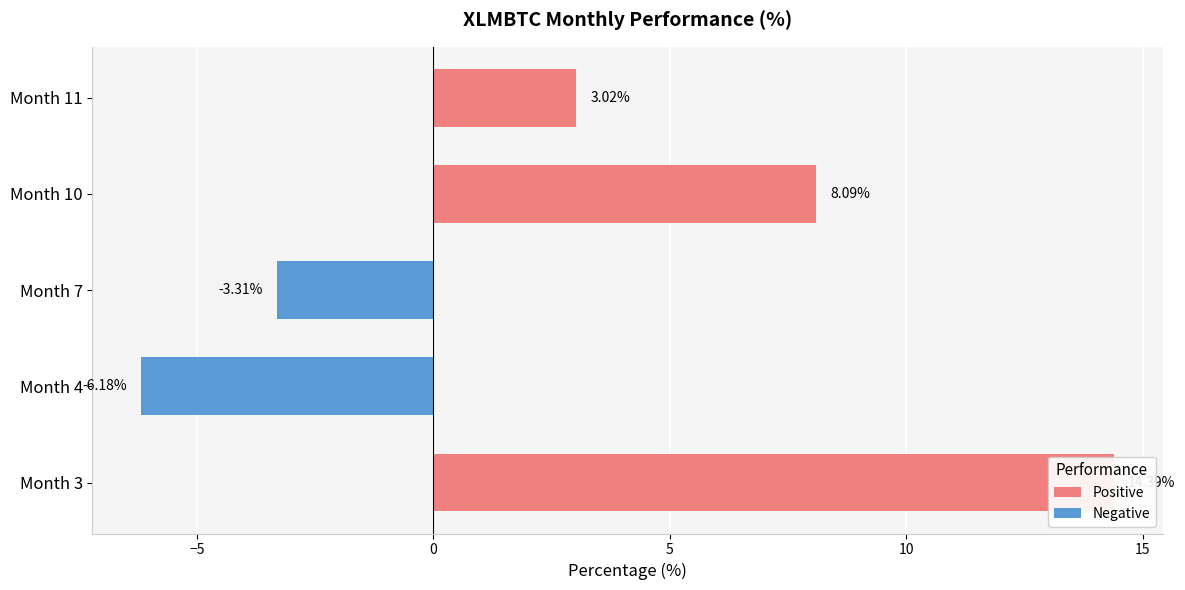

How many series are shown in this chart?

1